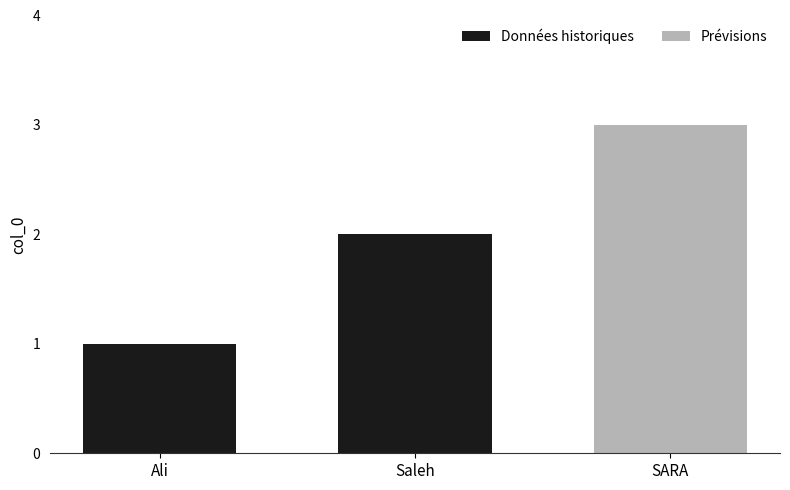

At which label does Données historiques reach its minimum?

Ali